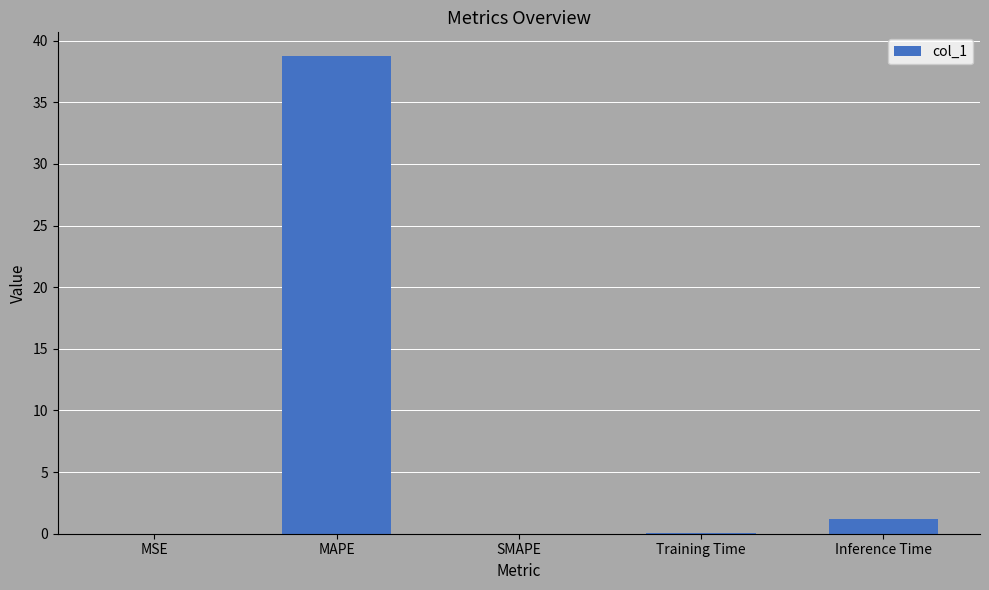

What is the greatest value displayed?

38.7